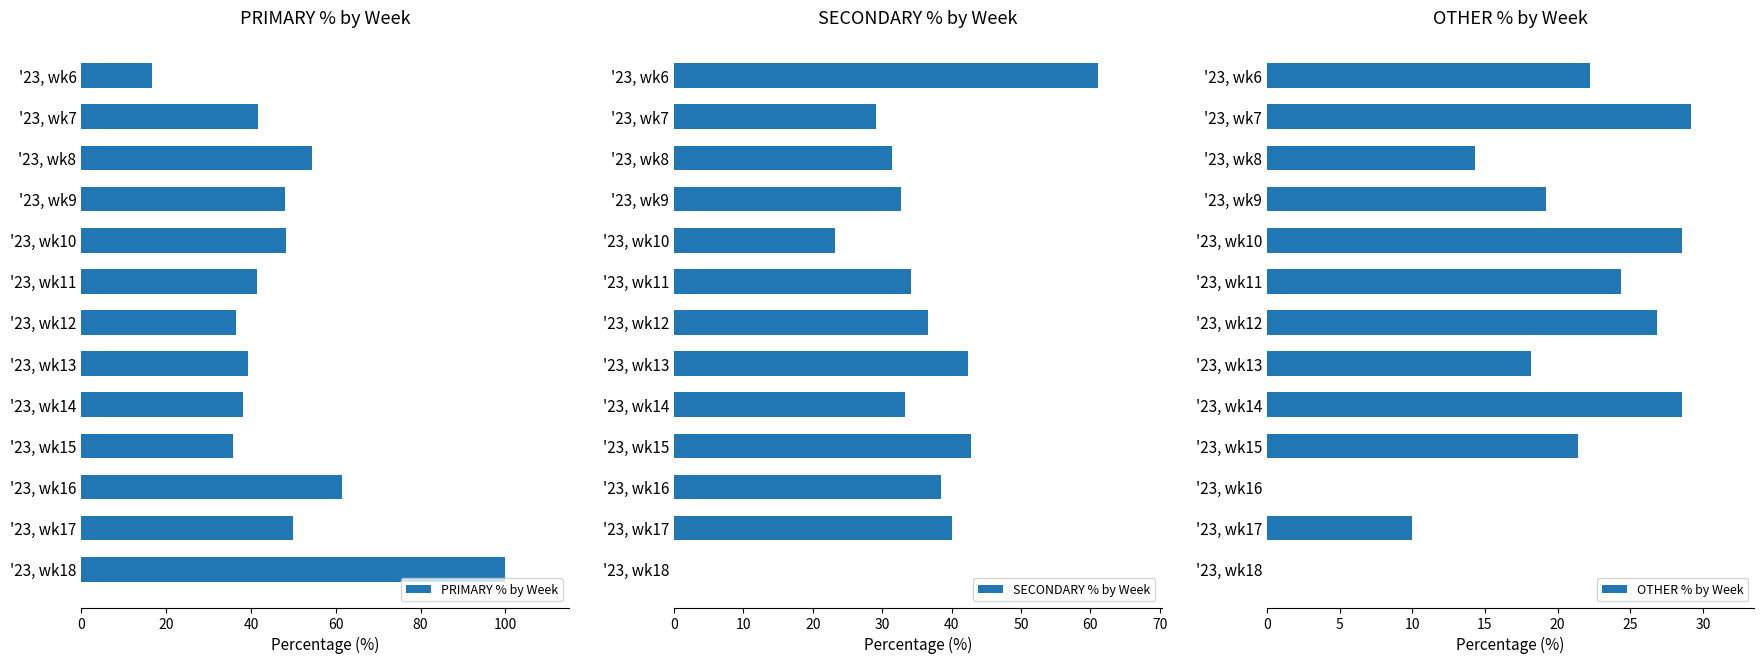

At how many categories does at least one series exceed 45?

7